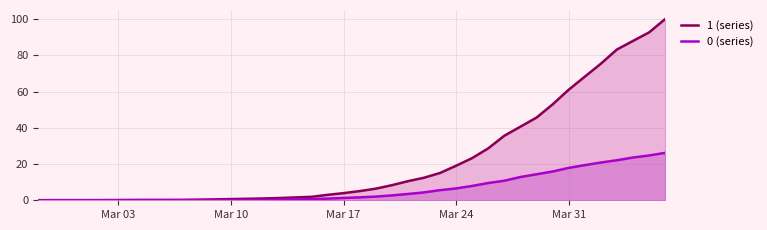

Between 2020-03-09 and 2020-04-03, which series saw the biggest shift?

1